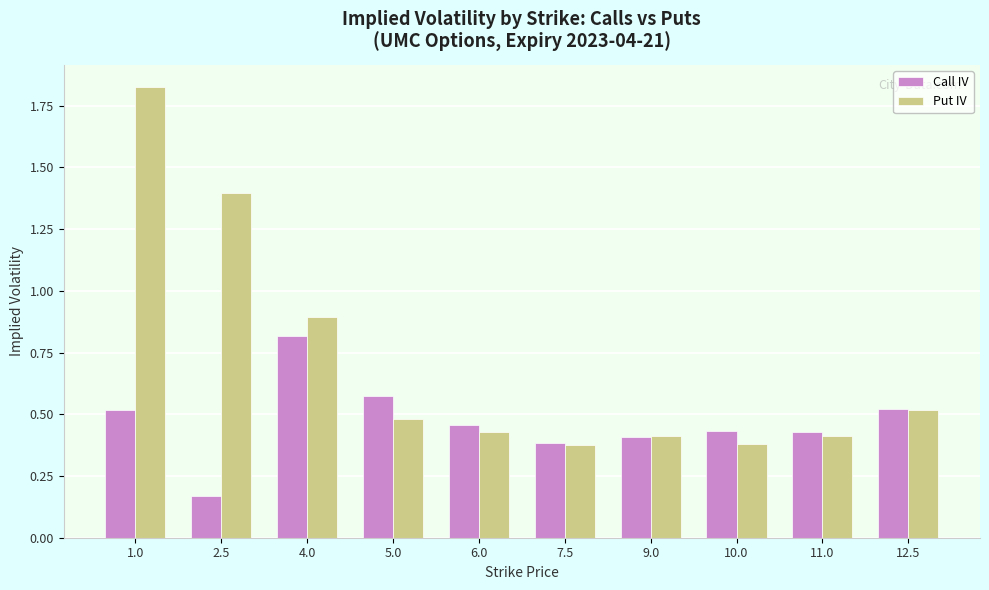

Between 2.5 and 5.0, which series saw the biggest shift?

Put IV